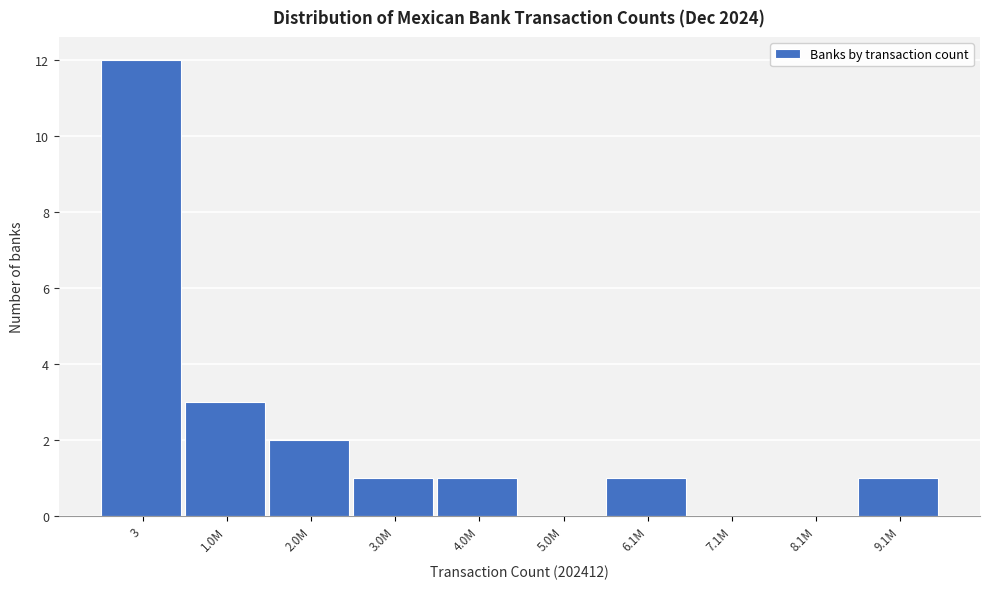

Reading left to right, list all the values displayed in this chart.

3=12	1.0M=3	2.0M=2	3.0M=1	4.0M=1	5.0M=0	6.1M=1	7.1M=0	8.1M=0	9.1M=1